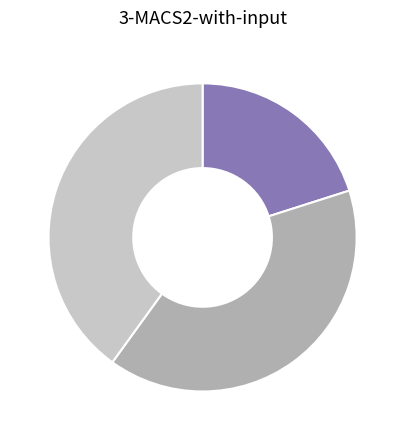

Is there a majority slice in this chart?

No